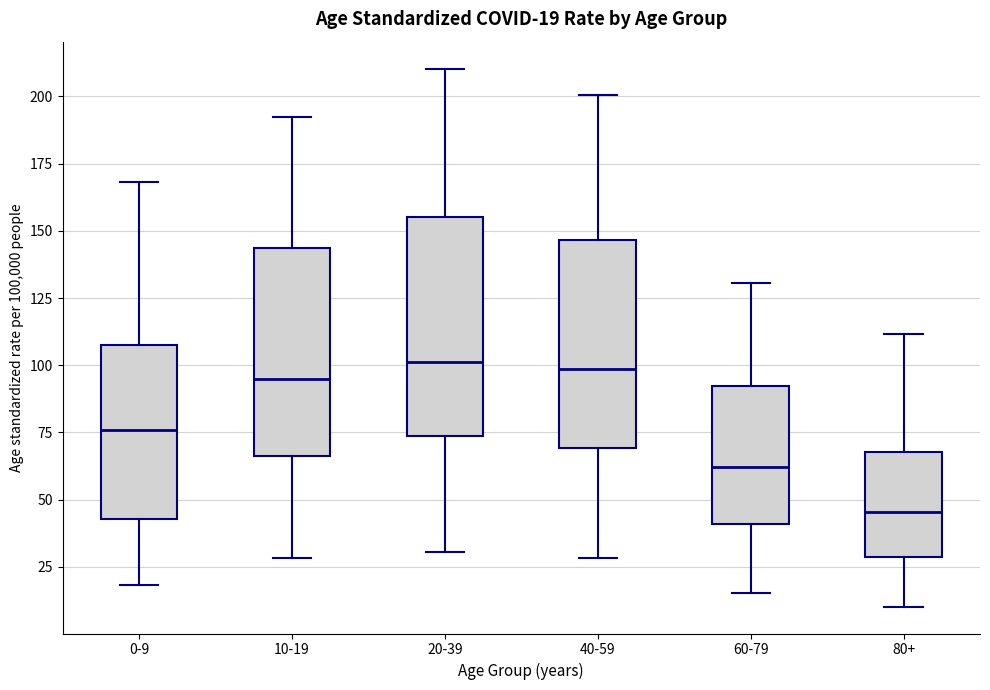

Which box's median line is the lowest?

80+